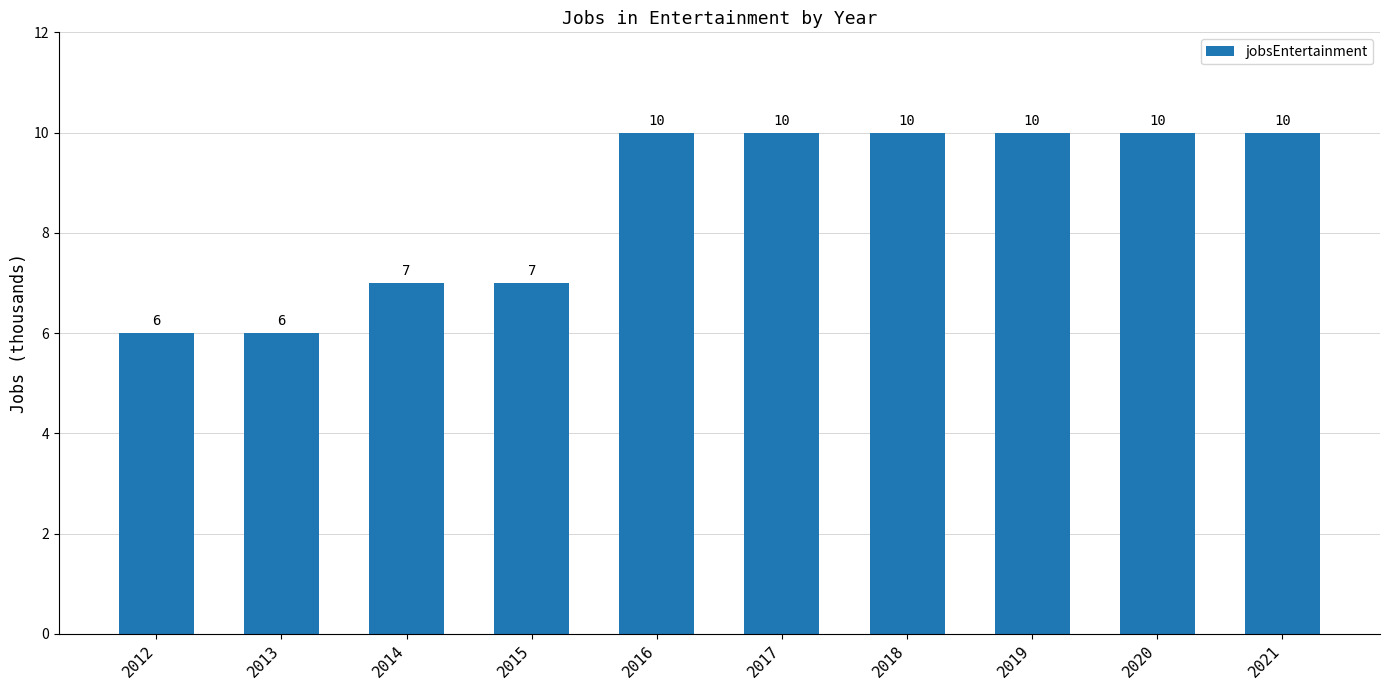

Is it true that the value at 2014 is 4?

False